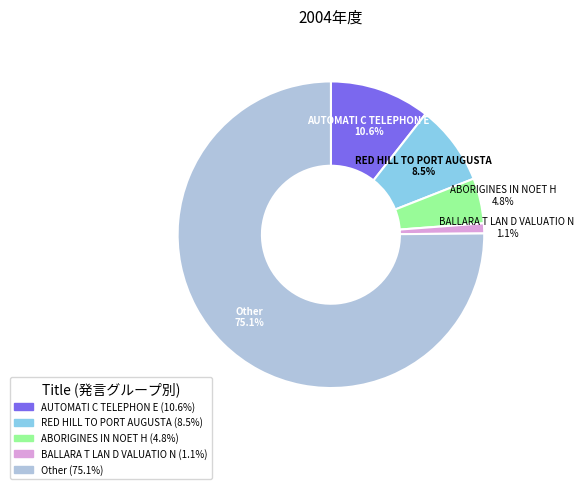

What percentage is the BALLARA T LAN D VALUATIO N slice, to the nearest percent?

1%